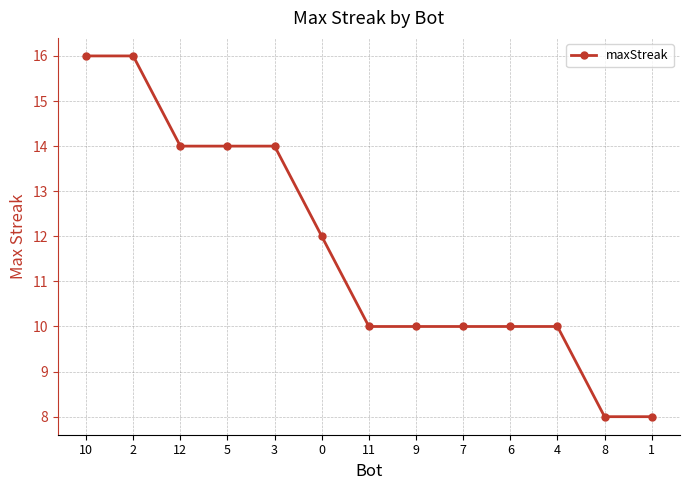

True or false: the data shows 14 at 3.

True